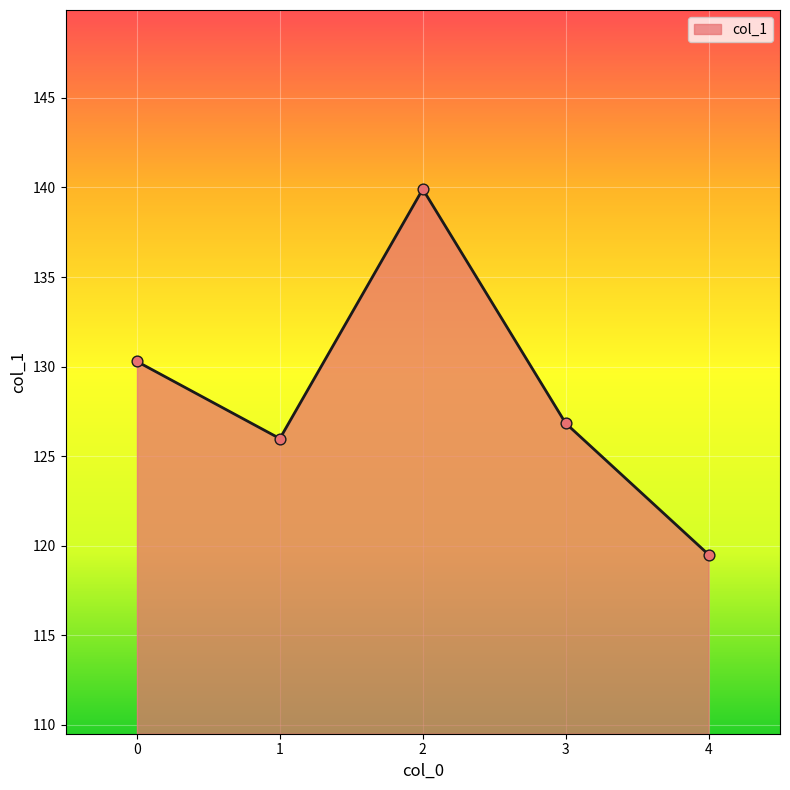

What is the ratio of the value at 3 to the value at 2?

0.9